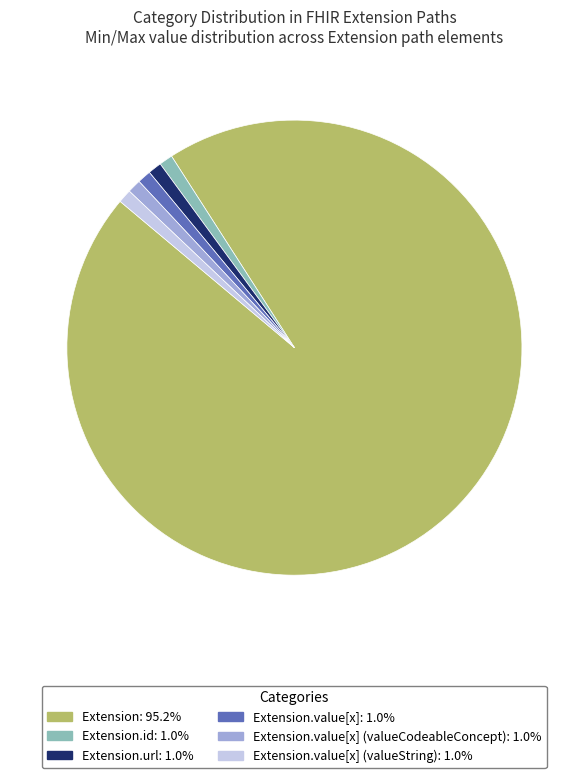

Is there a majority slice in this chart?

Yes